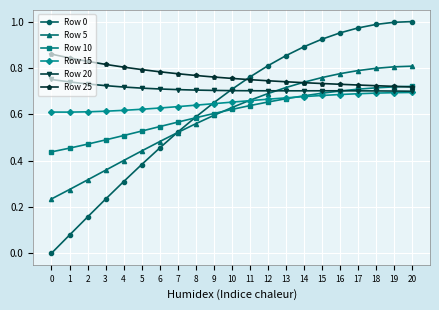

True or false: Row 25 has a value of 0.7 at 19.

True